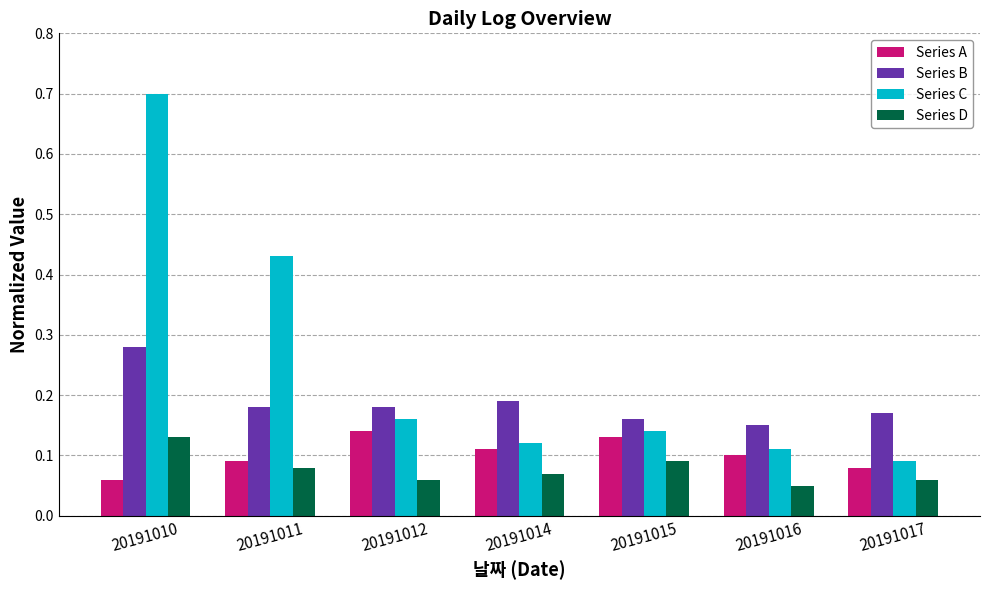

Which series has the largest range (max minus min)?

Series C